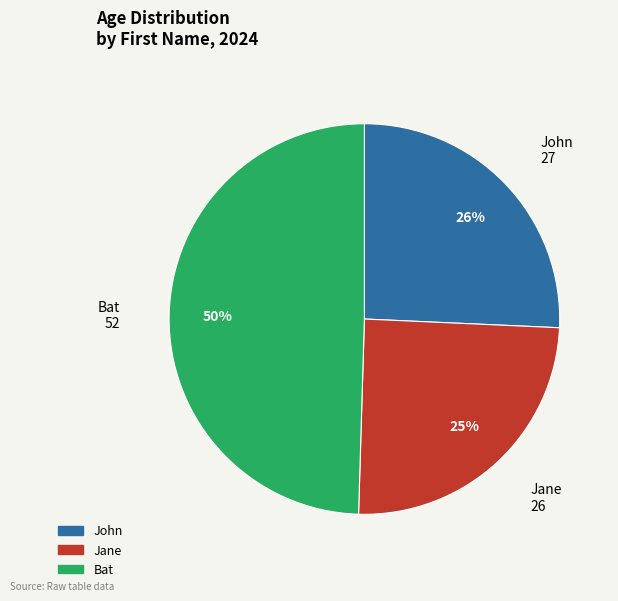

Is the sum of Jane and Bat greater than half?

Yes